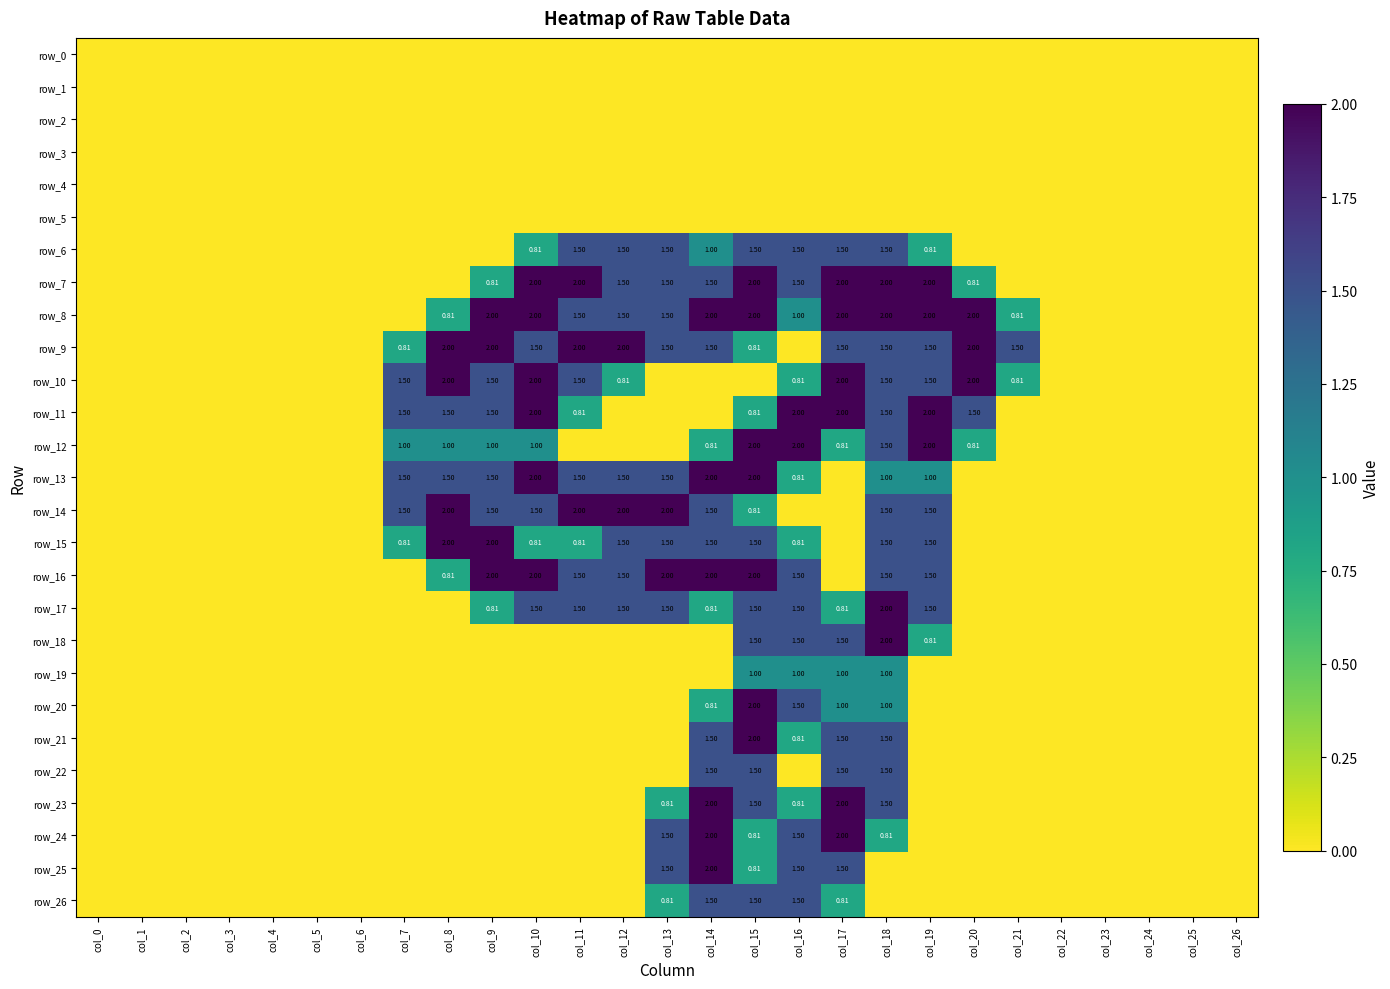

Reading left to right, what are all the values shown in this chart?

row_0: 0.0	0.0	0.0	0.0	0.0	0.0	0.0	0.0	0.0	0.0	0.0	0.0	0.0	0.0	0.0	0.0	0.0	0.0	0.0	0.0	0.0	0.0	0.0	0.0	0.0	0.0	0.0
row_1: 0.0	0.0	0.0	0.0	0.0	0.0	0.0	0.0	0.0	0.0	0.0	0.0	0.0	0.0	0.0	0.0	0.0	0.0	0.0	0.0	0.0	0.0	0.0	0.0	0.0	0.0	0.0
row_2: 0.0	0.0	0.0	0.0	0.0	0.0	0.0	0.0	0.0	0.0	0.0	0.0	0.0	0.0	0.0	0.0	0.0	0.0	0.0	0.0	0.0	0.0	0.0	0.0	0.0	0.0	0.0
row_3: 0.0	0.0	0.0	0.0	0.0	0.0	0.0	0.0	0.0	0.0	0.0	0.0	0.0	0.0	0.0	0.0	0.0	0.0	0.0	0.0	0.0	0.0	0.0	0.0	0.0	0.0	0.0
row_4: 0.0	0.0	0.0	0.0	0.0	0.0	0.0	0.0	0.0	0.0	0.0	0.0	0.0	0.0	0.0	0.0	0.0	0.0	0.0	0.0	0.0	0.0	0.0	0.0	0.0	0.0	0.0
row_5: 0.0	0.0	0.0	0.0	0.0	0.0	0.0	0.0	0.0	0.0	0.0	0.0	0.0	0.0	0.0	0.0	0.0	0.0	0.0	0.0	0.0	0.0	0.0	0.0	0.0	0.0	0.0
row_6: 0.0	0.0	0.0	0.0	0.0	0.0	0.0	0.0	0.0	0.0	0.8	1.5	1.5	1.5	1.0	1.5	1.5	1.5	1.5	0.8	0.0	0.0	0.0	0.0	0.0	0.0	0.0
row_7: 0.0	0.0	0.0	0.0	0.0	0.0	0.0	0.0	0.0	0.8	2.0	2.0	1.5	1.5	1.5	2.0	1.5	2.0	2.0	2.0	0.8	0.0	0.0	0.0	0.0	0.0	0.0
row_8: 0.0	0.0	0.0	0.0	0.0	0.0	0.0	0.0	0.8	2.0	2.0	1.5	1.5	1.5	2.0	2.0	1.0	2.0	2.0	2.0	2.0	0.8	0.0	0.0	0.0	0.0	0.0
row_9: 0.0	0.0	0.0	0.0	0.0	0.0	0.0	0.8	2.0	2.0	1.5	2.0	2.0	1.5	1.5	0.8	0.0	1.5	1.5	1.5	2.0	1.5	0.0	0.0	0.0	0.0	0.0
row_10: 0.0	0.0	0.0	0.0	0.0	0.0	0.0	1.5	2.0	1.5	2.0	1.5	0.8	0.0	0.0	0.0	0.8	2.0	1.5	1.5	2.0	0.8	0.0	0.0	0.0	0.0	0.0
row_11: 0.0	0.0	0.0	0.0	0.0	0.0	0.0	1.5	1.5	1.5	2.0	0.8	0.0	0.0	0.0	0.8	2.0	2.0	1.5	2.0	1.5	0.0	0.0	0.0	0.0	0.0	0.0
row_12: 0.0	0.0	0.0	0.0	0.0	0.0	0.0	1.0	1.0	1.0	1.0	0.0	0.0	0.0	0.8	2.0	2.0	0.8	1.5	2.0	0.8	0.0	0.0	0.0	0.0	0.0	0.0
row_13: 0.0	0.0	0.0	0.0	0.0	0.0	0.0	1.5	1.5	1.5	2.0	1.5	1.5	1.5	2.0	2.0	0.8	0.0	1.0	1.0	0.0	0.0	0.0	0.0	0.0	0.0	0.0
row_14: 0.0	0.0	0.0	0.0	0.0	0.0	0.0	1.5	2.0	1.5	1.5	2.0	2.0	2.0	1.5	0.8	0.0	0.0	1.5	1.5	0.0	0.0	0.0	0.0	0.0	0.0	0.0
row_15: 0.0	0.0	0.0	0.0	0.0	0.0	0.0	0.8	2.0	2.0	0.8	0.8	1.5	1.5	1.5	1.5	0.8	0.0	1.5	1.5	0.0	0.0	0.0	0.0	0.0	0.0	0.0
row_16: 0.0	0.0	0.0	0.0	0.0	0.0	0.0	0.0	0.8	2.0	2.0	1.5	1.5	2.0	2.0	2.0	1.5	0.0	1.5	1.5	0.0	0.0	0.0	0.0	0.0	0.0	0.0
row_17: 0.0	0.0	0.0	0.0	0.0	0.0	0.0	0.0	0.0	0.8	1.5	1.5	1.5	1.5	0.8	1.5	1.5	0.8	2.0	1.5	0.0	0.0	0.0	0.0	0.0	0.0	0.0
row_18: 0.0	0.0	0.0	0.0	0.0	0.0	0.0	0.0	0.0	0.0	0.0	0.0	0.0	0.0	0.0	1.5	1.5	1.5	2.0	0.8	0.0	0.0	0.0	0.0	0.0	0.0	0.0
row_19: 0.0	0.0	0.0	0.0	0.0	0.0	0.0	0.0	0.0	0.0	0.0	0.0	0.0	0.0	0.0	1.0	1.0	1.0	1.0	0.0	0.0	0.0	0.0	0.0	0.0	0.0	0.0
row_20: 0.0	0.0	0.0	0.0	0.0	0.0	0.0	0.0	0.0	0.0	0.0	0.0	0.0	0.0	0.8	2.0	1.5	1.0	1.0	0.0	0.0	0.0	0.0	0.0	0.0	0.0	0.0
row_21: 0.0	0.0	0.0	0.0	0.0	0.0	0.0	0.0	0.0	0.0	0.0	0.0	0.0	0.0	1.5	2.0	0.8	1.5	1.5	0.0	0.0	0.0	0.0	0.0	0.0	0.0	0.0
row_22: 0.0	0.0	0.0	0.0	0.0	0.0	0.0	0.0	0.0	0.0	0.0	0.0	0.0	0.0	1.5	1.5	0.0	1.5	1.5	0.0	0.0	0.0	0.0	0.0	0.0	0.0	0.0
row_23: 0.0	0.0	0.0	0.0	0.0	0.0	0.0	0.0	0.0	0.0	0.0	0.0	0.0	0.8	2.0	1.5	0.8	2.0	1.5	0.0	0.0	0.0	0.0	0.0	0.0	0.0	0.0
row_24: 0.0	0.0	0.0	0.0	0.0	0.0	0.0	0.0	0.0	0.0	0.0	0.0	0.0	1.5	2.0	0.8	1.5	2.0	0.8	0.0	0.0	0.0	0.0	0.0	0.0	0.0	0.0
row_25: 0.0	0.0	0.0	0.0	0.0	0.0	0.0	0.0	0.0	0.0	0.0	0.0	0.0	1.5	2.0	0.8	1.5	1.5	0.0	0.0	0.0	0.0	0.0	0.0	0.0	0.0	0.0
row_26: 0.0	0.0	0.0	0.0	0.0	0.0	0.0	0.0	0.0	0.0	0.0	0.0	0.0	0.8	1.5	1.5	1.5	0.8	0.0	0.0	0.0	0.0	0.0	0.0	0.0	0.0	0.0